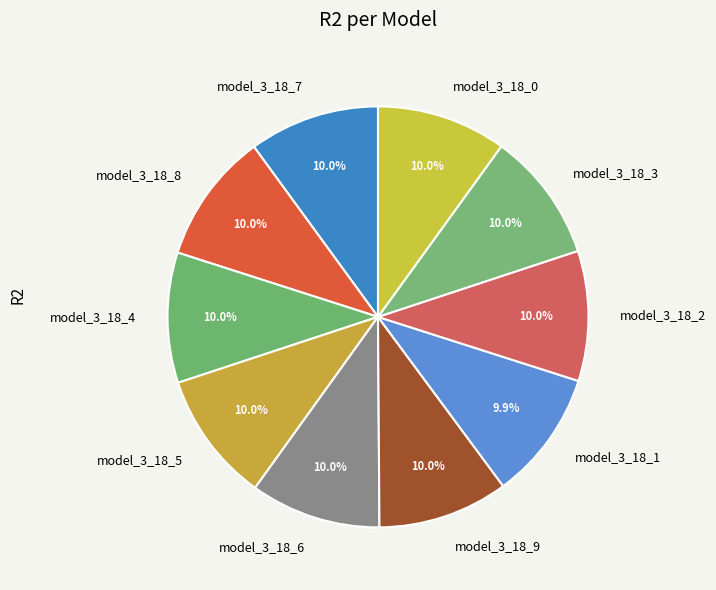

To the nearest percent, what portion does model_3_18_5 represent?

10%